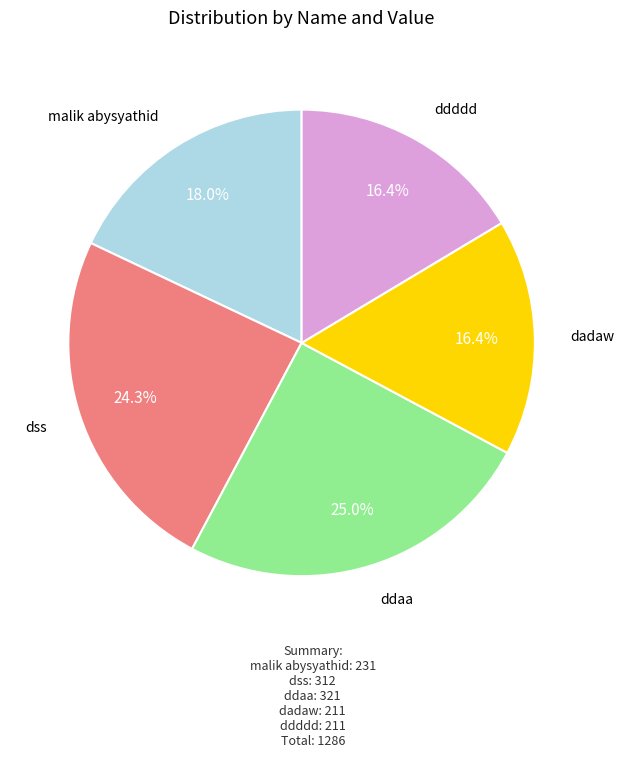

Approximately how many times larger is the value at ddddd compared to malik abysyathid?

0.9